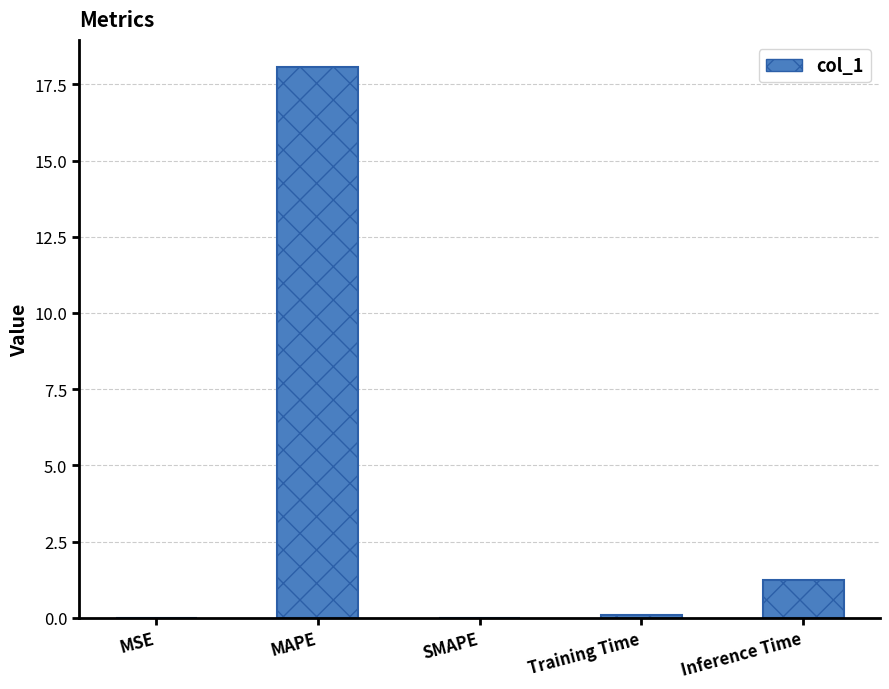

What is the ratio of the value at MAPE to the value at Inference Time?

14.5